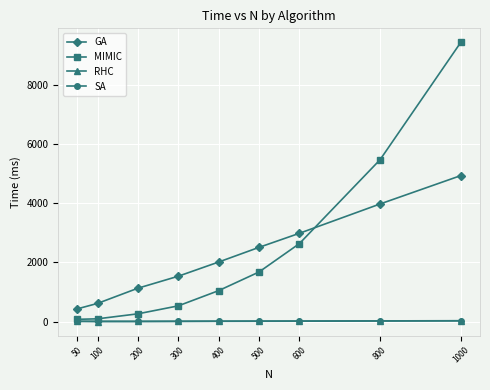

Which series has the largest range (max minus min)?

MIMIC